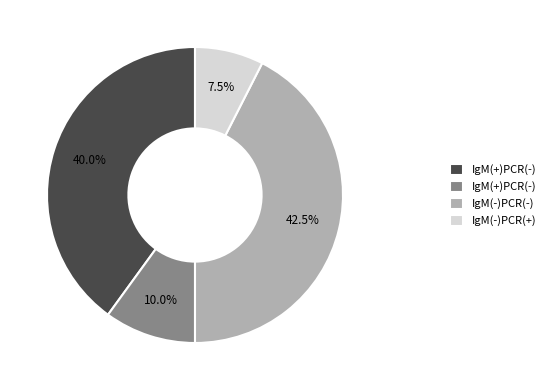

Is there any slice that represents more than half of the pie?

No